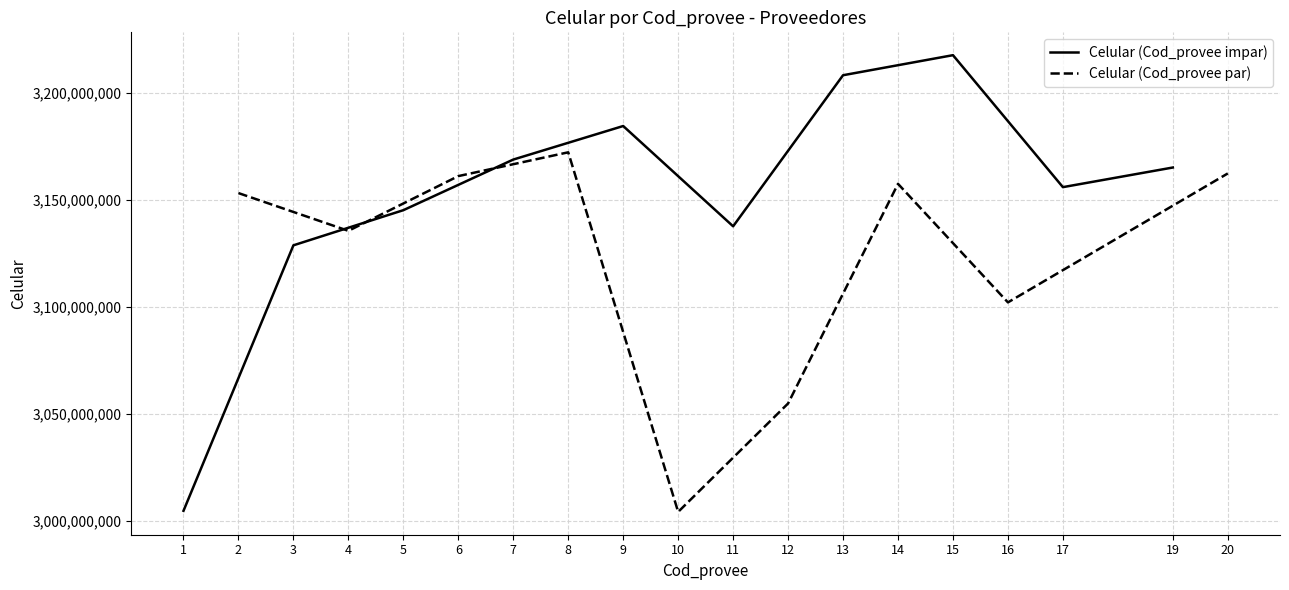

What value does the data have at 15, to the nearest 100?

3217743000